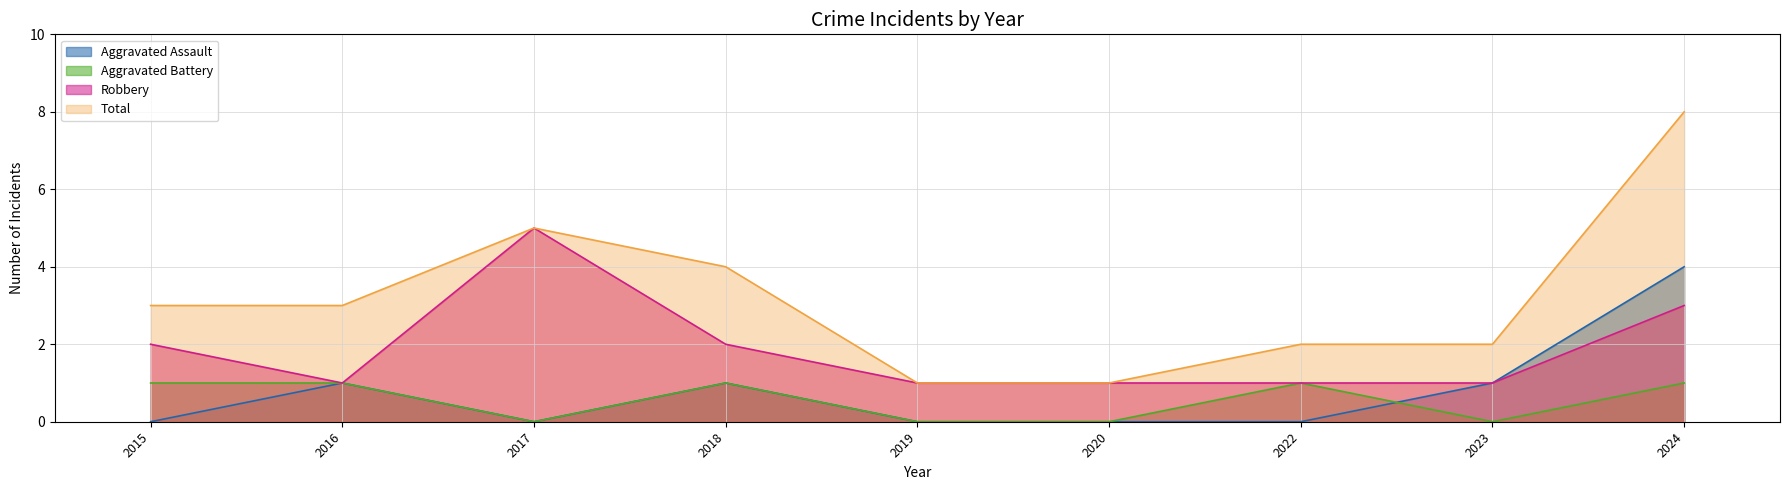

The value of Robbery at 2015 is 2. True or false?

True